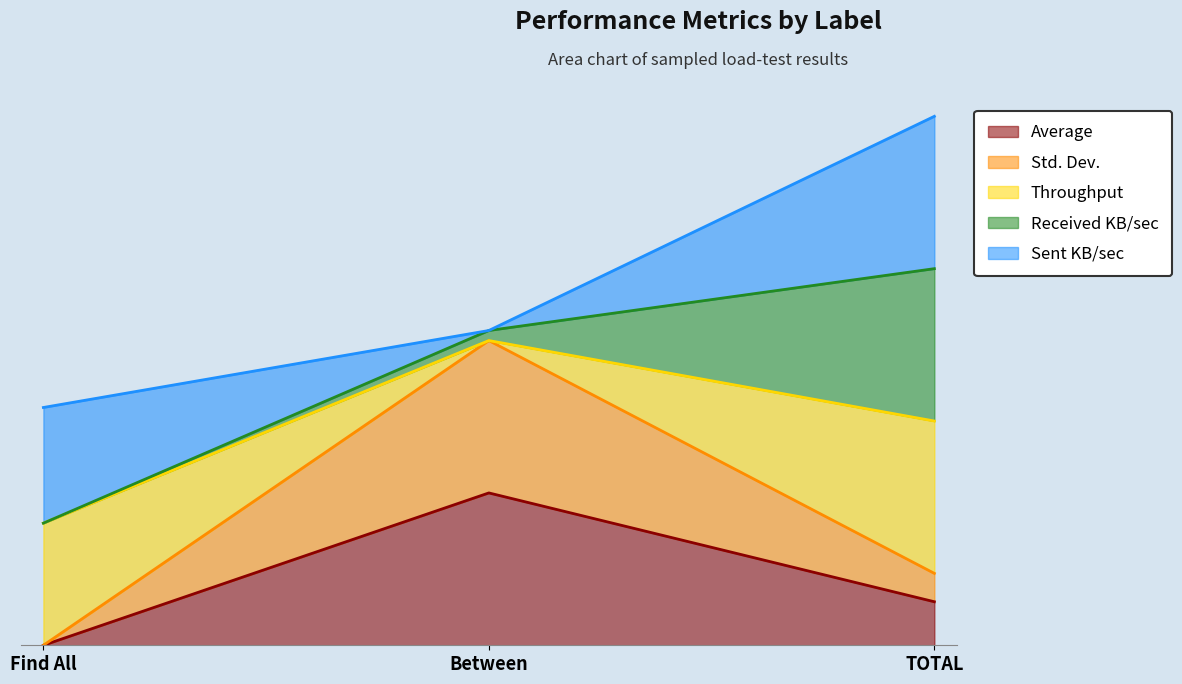

Is the value of Std. Dev. at Find All greater than the value of Average at Between?

No